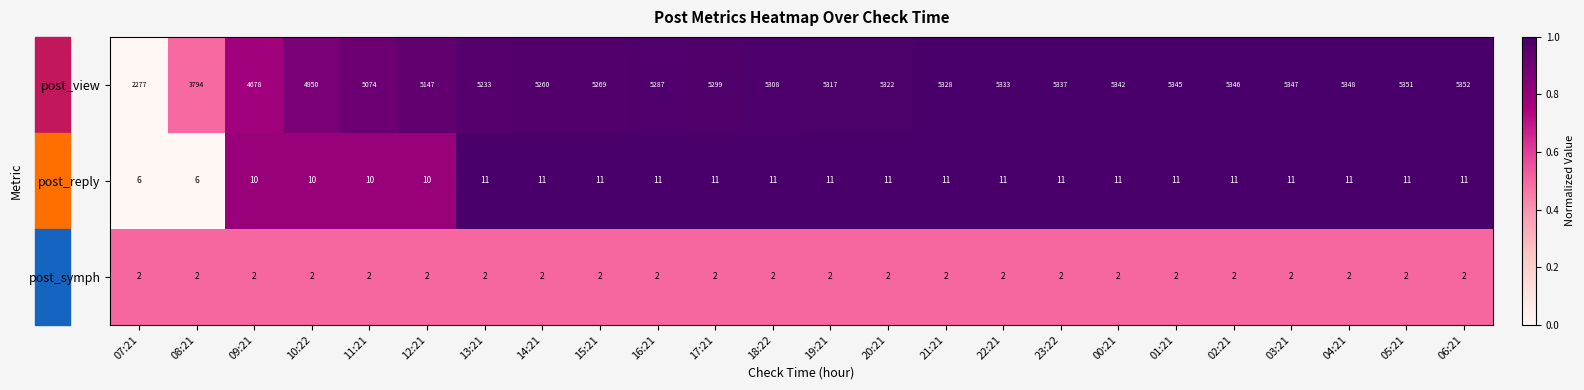

Where is post_view nearest to the value 3814?

08:21